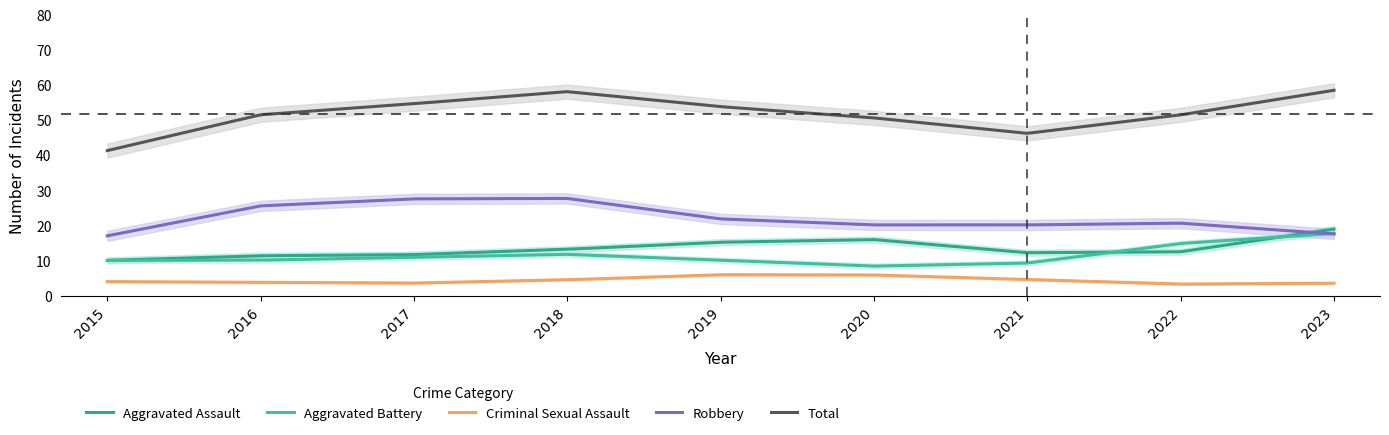

The Total series shows 53 at 2022. True or false?

True